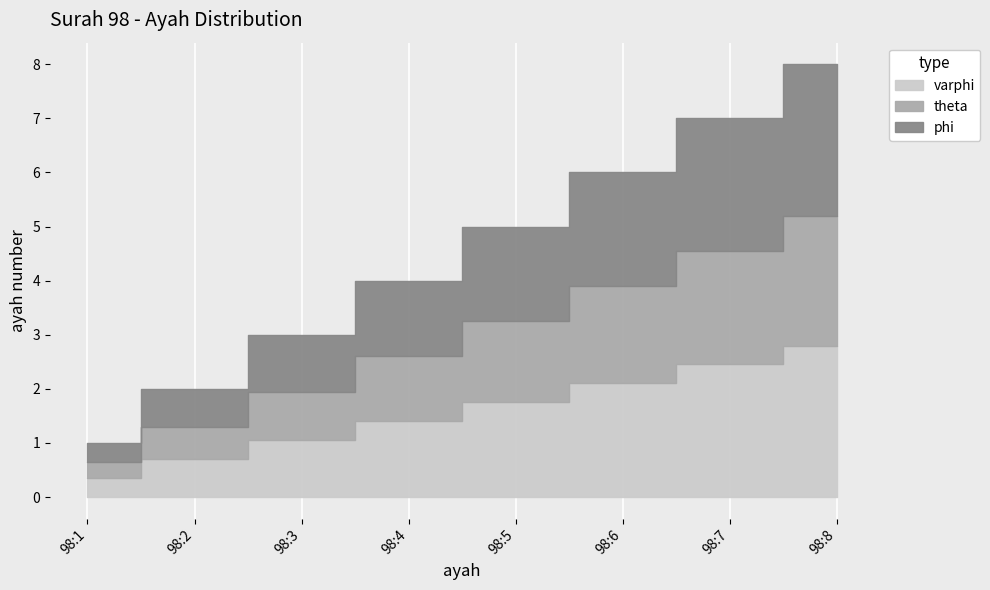

What is the average value?

4